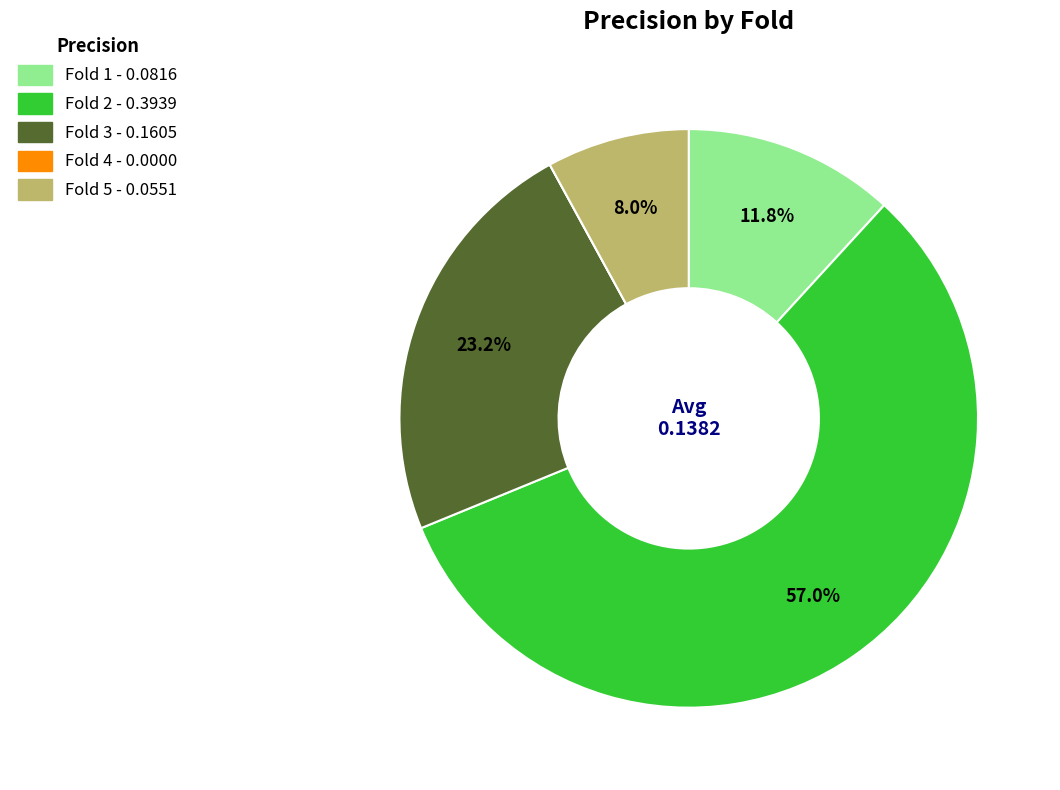

Which has a higher value, Fold 1 or Fold 5?

Fold 1